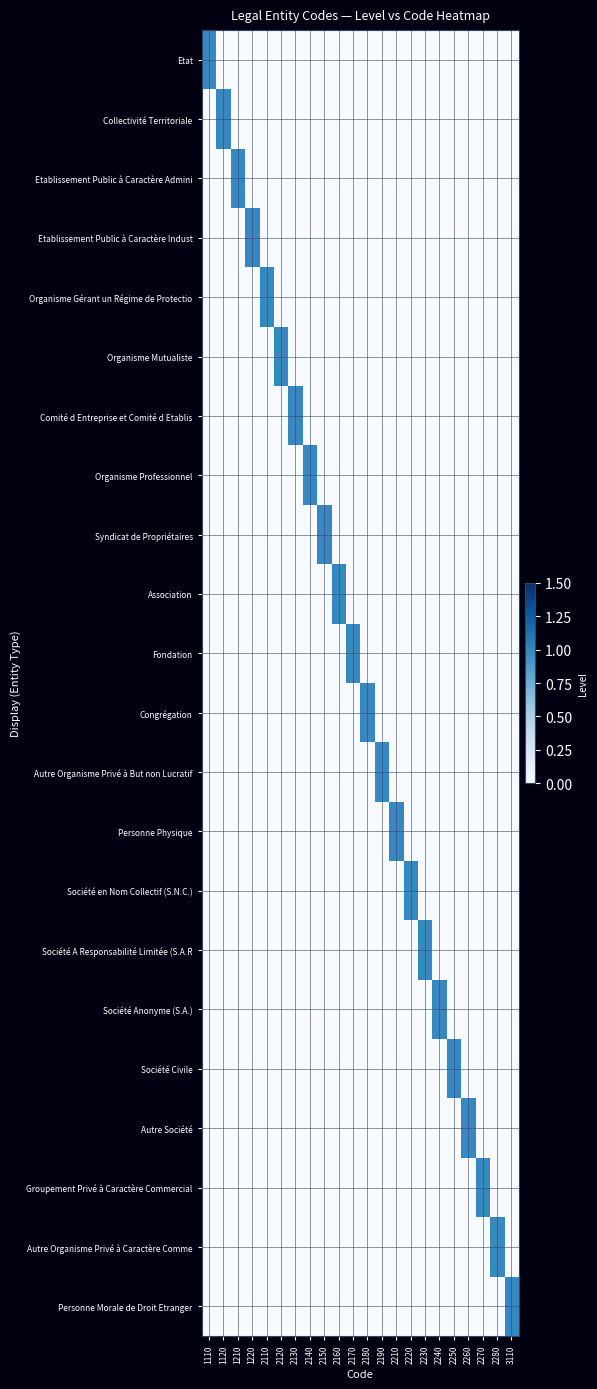

Between 2230 and 2110, which is larger?

2230